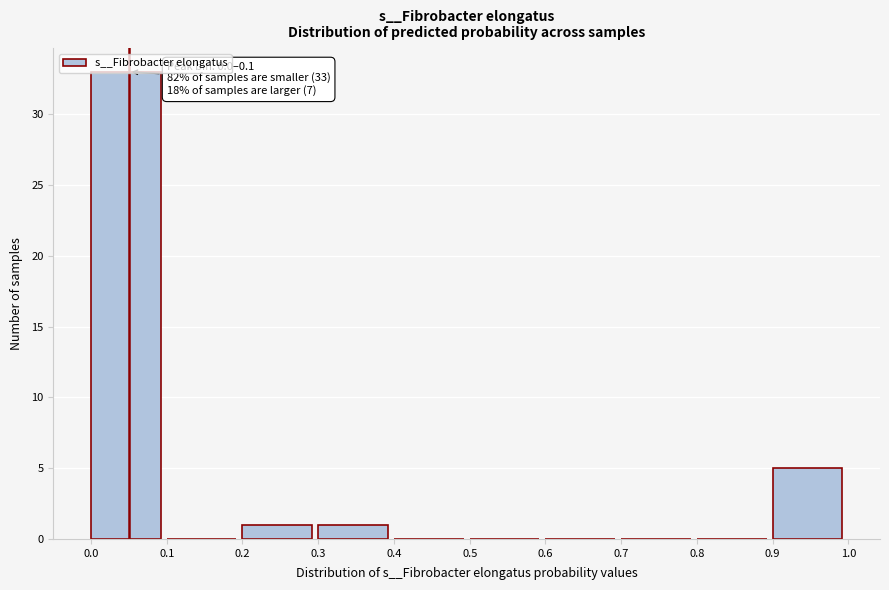

Over which range of the x-axis is the bar tallest?

0.0 to 0.1